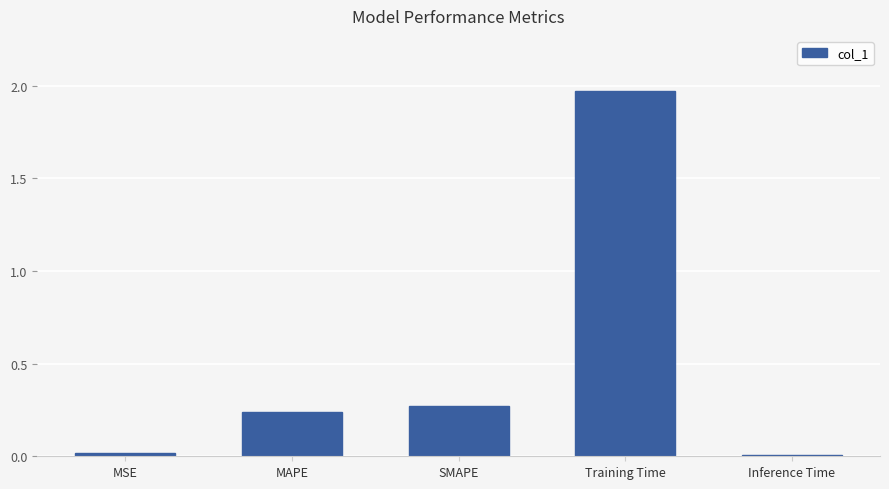

How many bars are there in total?

5